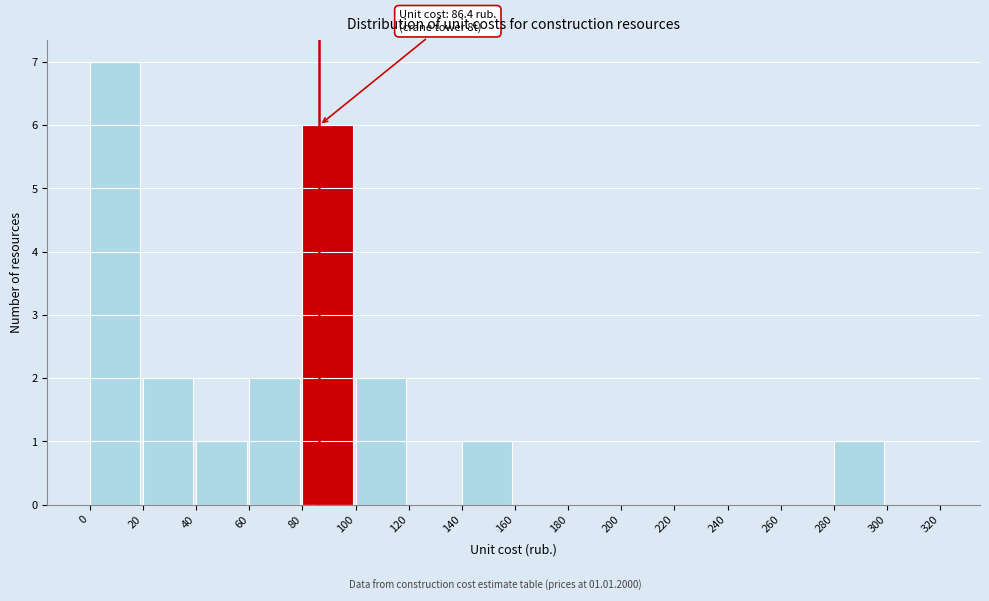

Which range on the x-axis has the tallest bar?

0 to 20